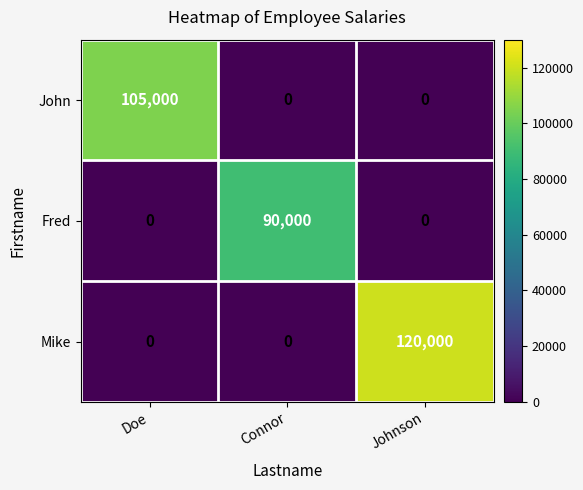

What is the approximate value of Mike at Johnson, to the nearest 100?

120000